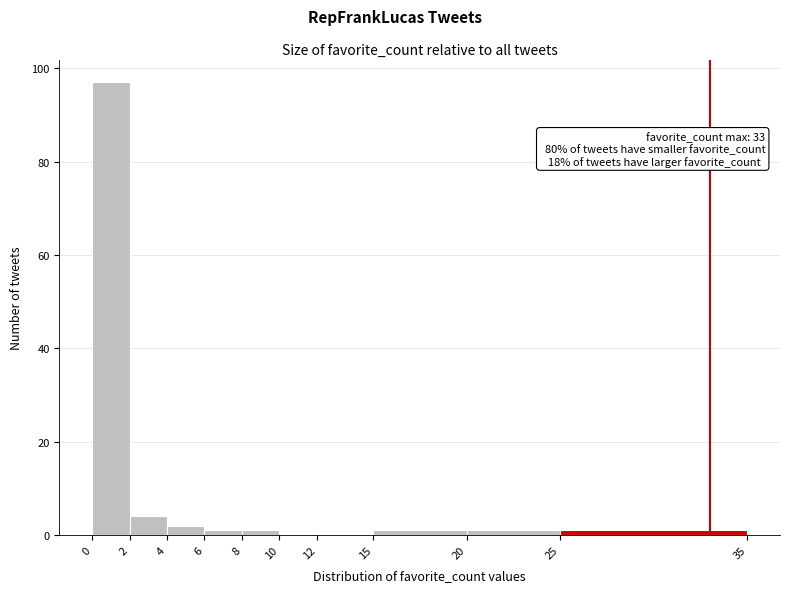

Which range on the x-axis has the tallest bar?

0 to 2